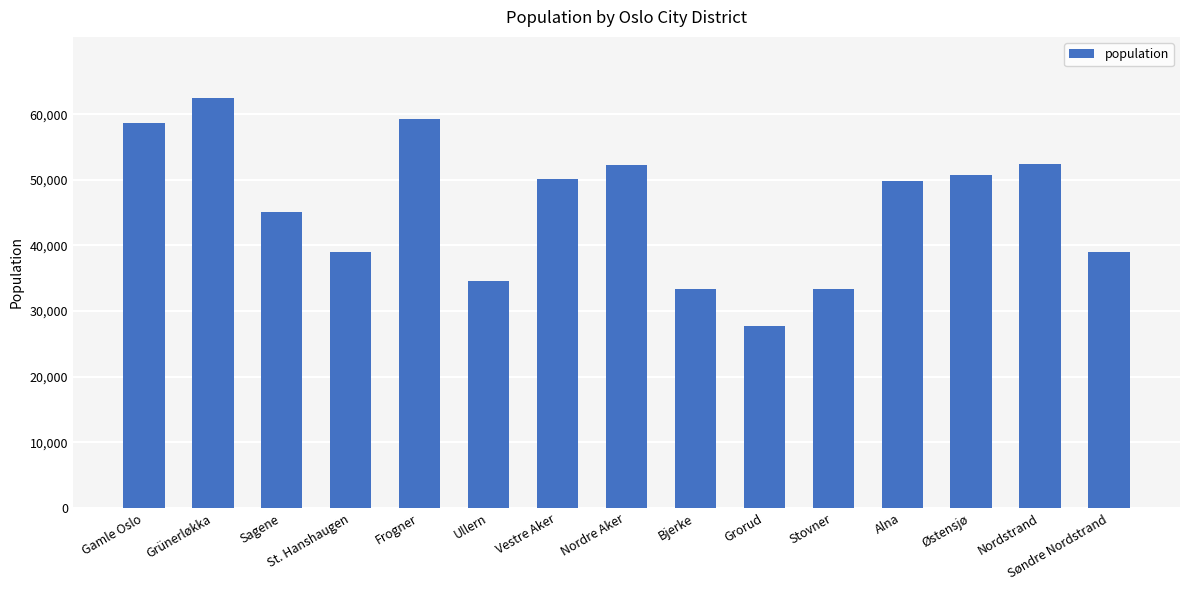

Which has a higher value, Gamle Oslo or St. Hanshaugen?

Gamle Oslo